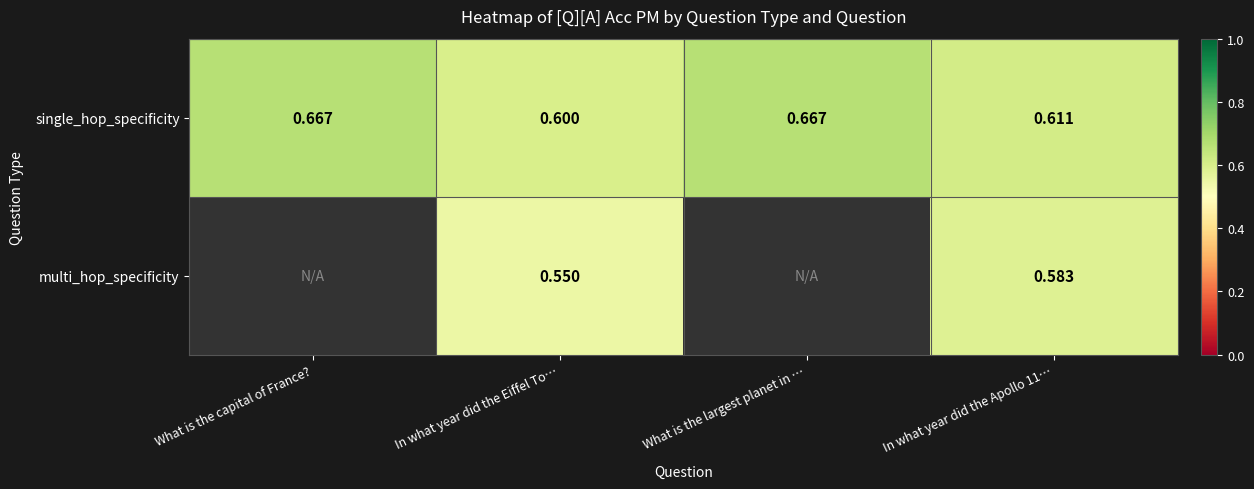

Between What is the largest planet in … and What is the capital of France?, which is larger?

What is the largest planet in …